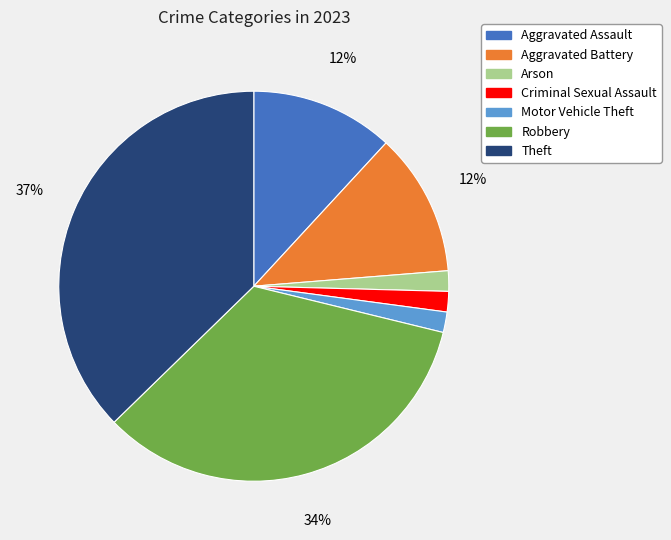

To the nearest percent, what is the average slice percentage?

14%